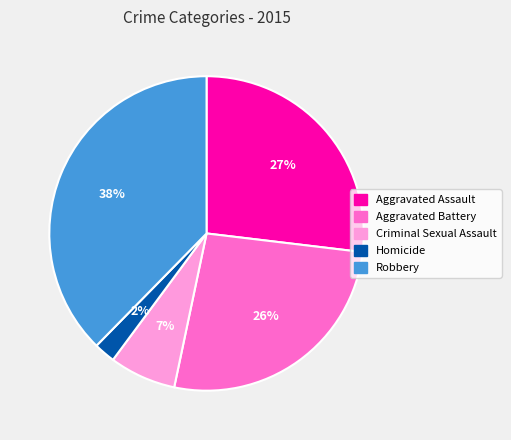

To the nearest percent, what is the average slice percentage?

20%